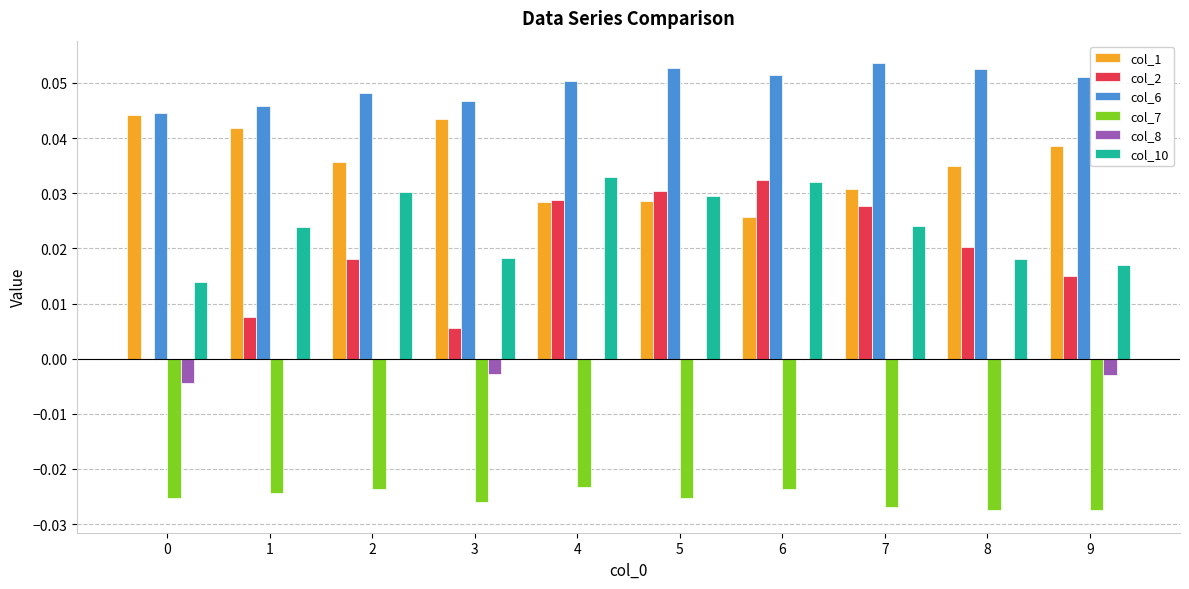

Between 3 and 5, which series saw the biggest shift?

col_2